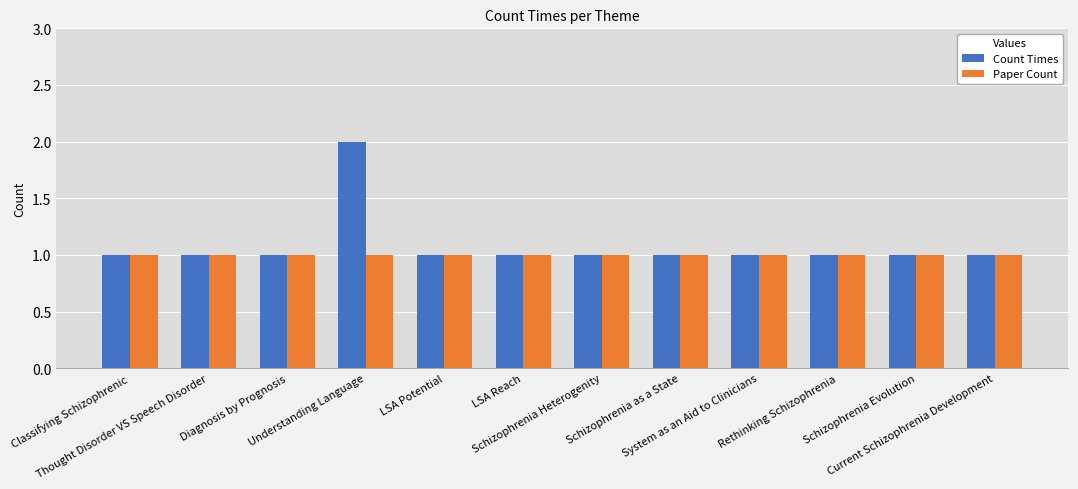

Reading right to left, what are all the values shown in this chart?

Count Times: Current Schizophrenia Development=1	Schizophrenia Evolution=1	Rethinking Schizophrenia=1	System as an Aid to Clinicians=1	Schizophrenia as a State=1	Schizophrenia Heterogenity=1	LSA Reach=1	LSA Potential=1	Understanding Language=2	Diagnosis by Prognosis=1	Thought Disorder VS Speech Disorder=1	Classifying Schizophrenic=1
Paper Count: Current Schizophrenia Development=1	Schizophrenia Evolution=1	Rethinking Schizophrenia=1	System as an Aid to Clinicians=1	Schizophrenia as a State=1	Schizophrenia Heterogenity=1	LSA Reach=1	LSA Potential=1	Understanding Language=1	Diagnosis by Prognosis=1	Thought Disorder VS Speech Disorder=1	Classifying Schizophrenic=1